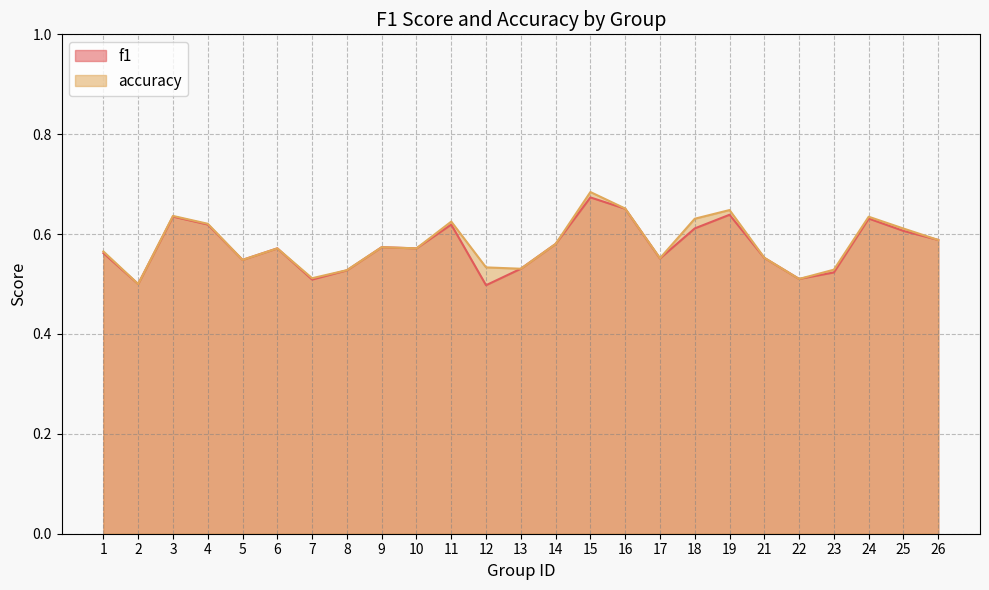

Which label corresponds to the smallest value in the chart?

12